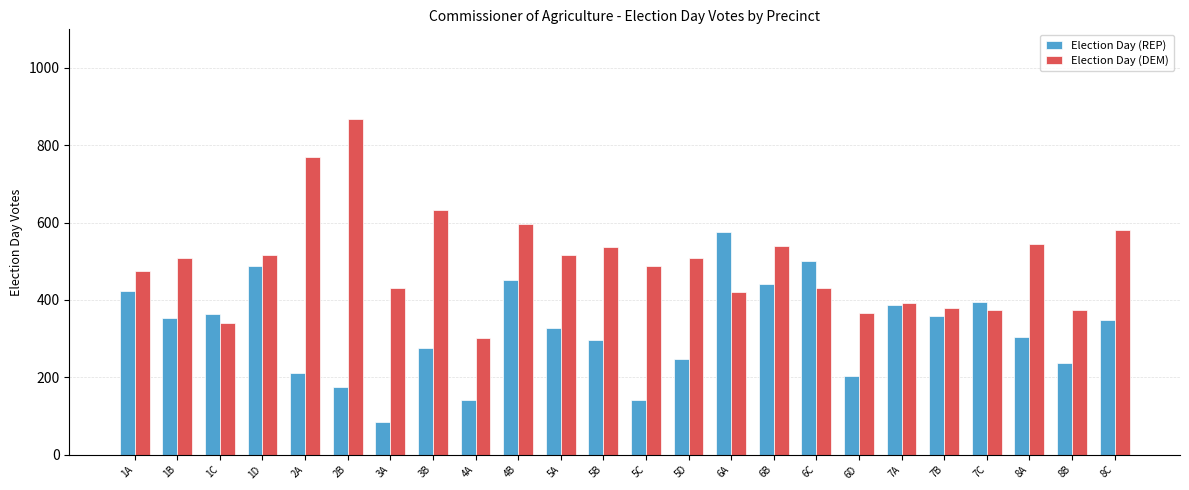

True or false: Election Day (DEM) has a value of 842 at 6B.

False